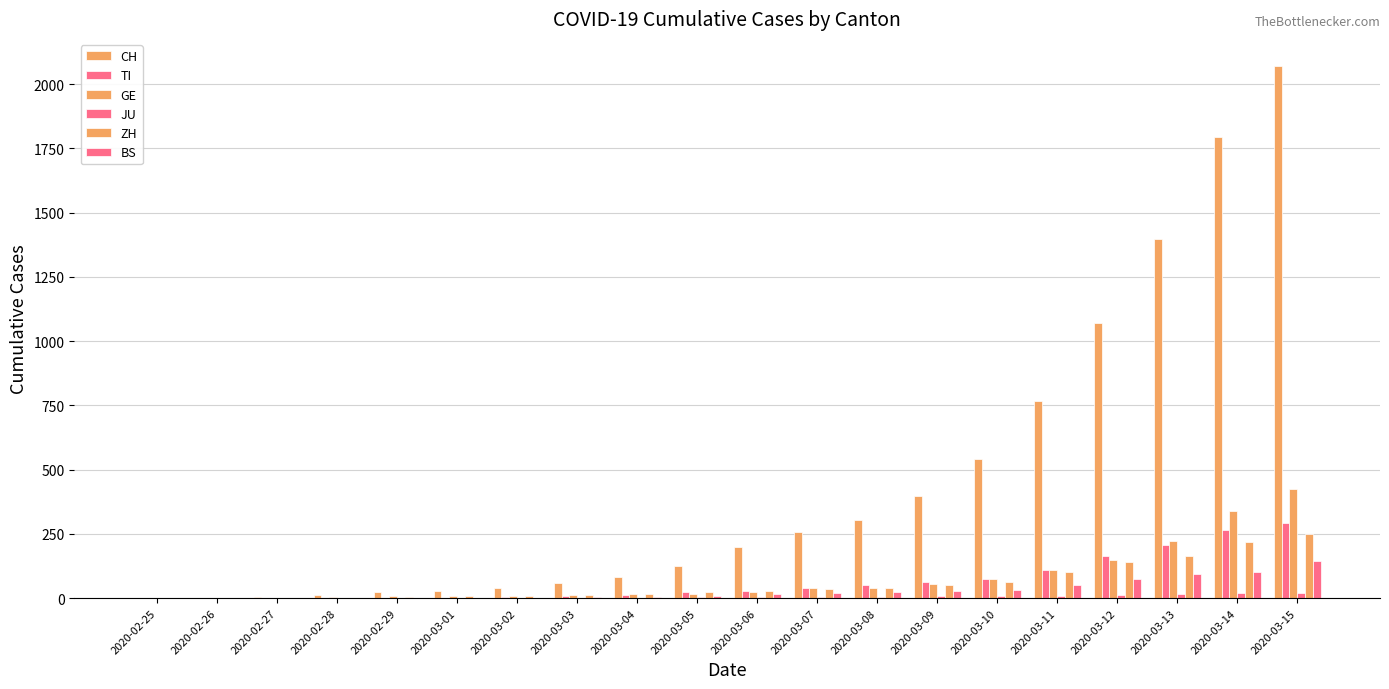

How many categories are shown in the chart?

20